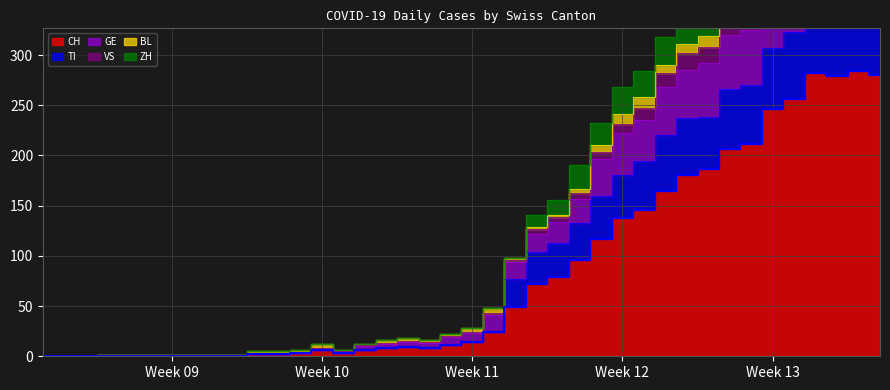

Is it true that CH equals 4 at Week 10?

False